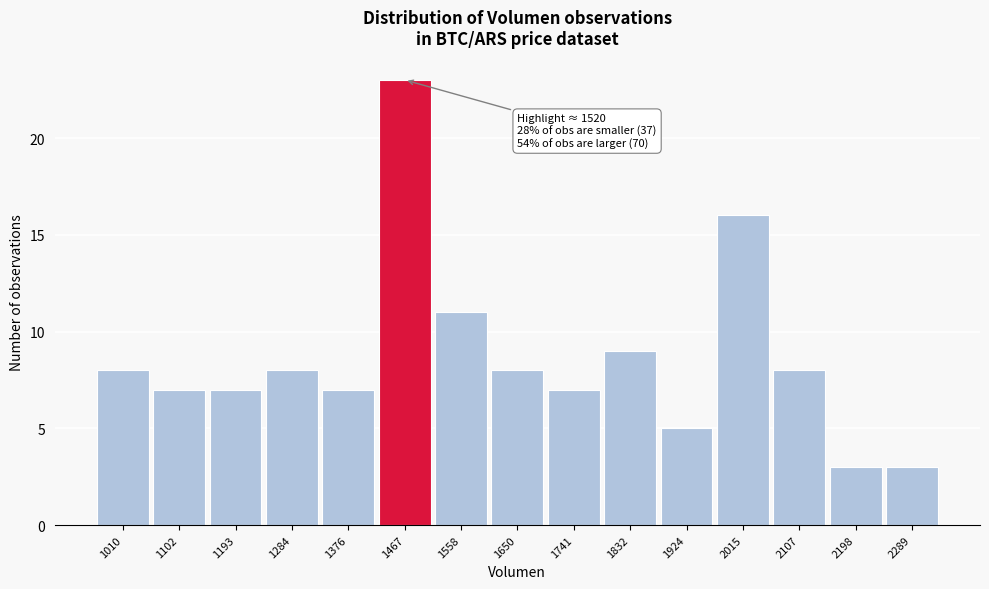

Reading right to left, what are all the values shown in this chart?

2289=3	2198=3	2107=8	2015=16	1924=5	1832=9	1741=7	1650=8	1558=11	1467=23	1376=7	1284=8	1193=7	1102=7	1010=8